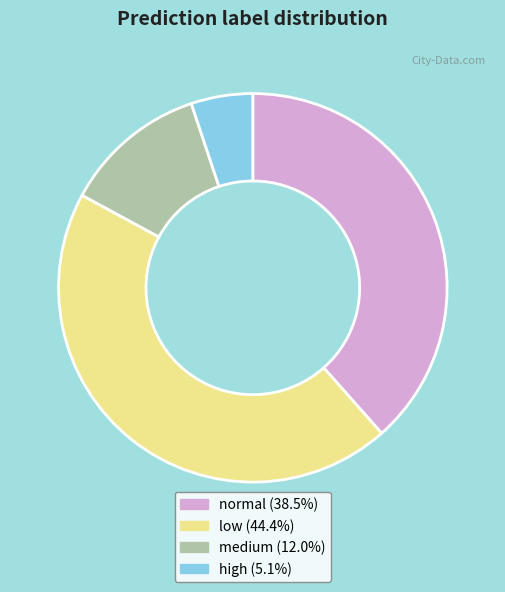

What is the smallest slice in the pie chart?

high